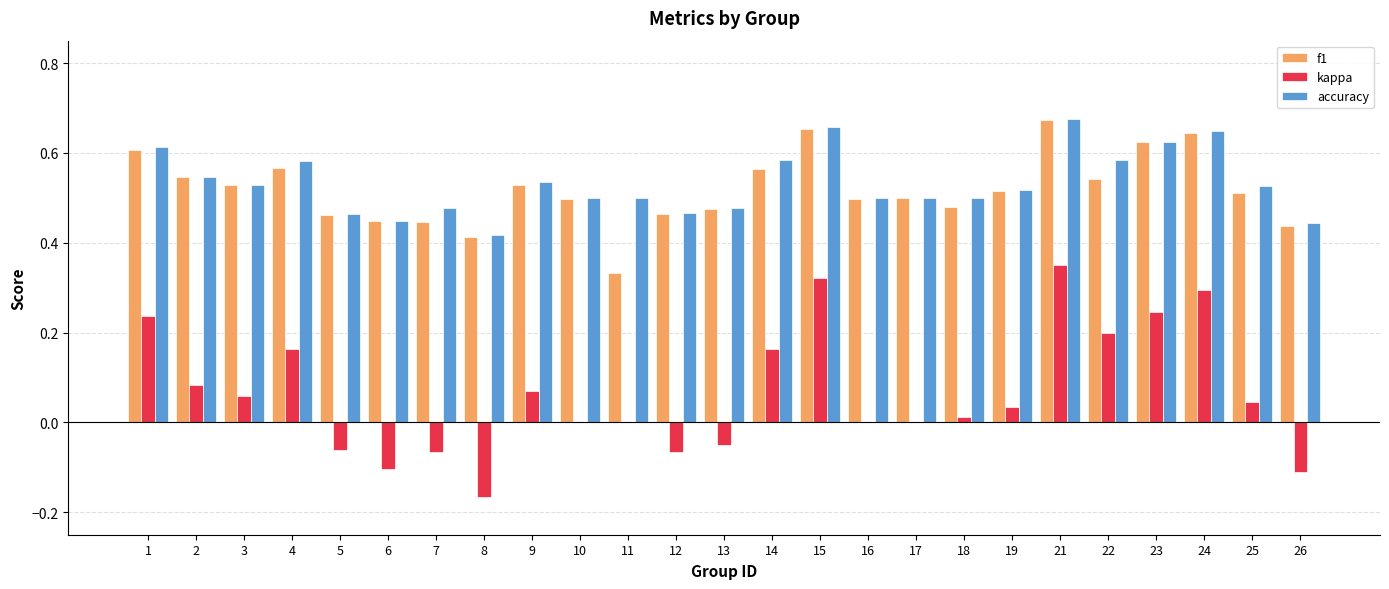

What is the sum of all f1 values?

13.0